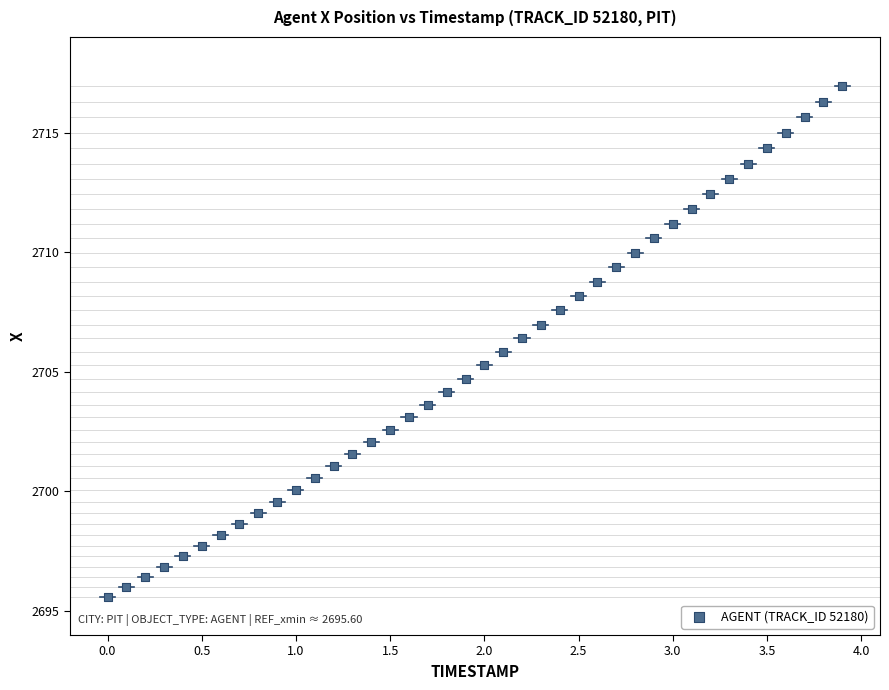

What is the range of X values (max minus min)?

3.9